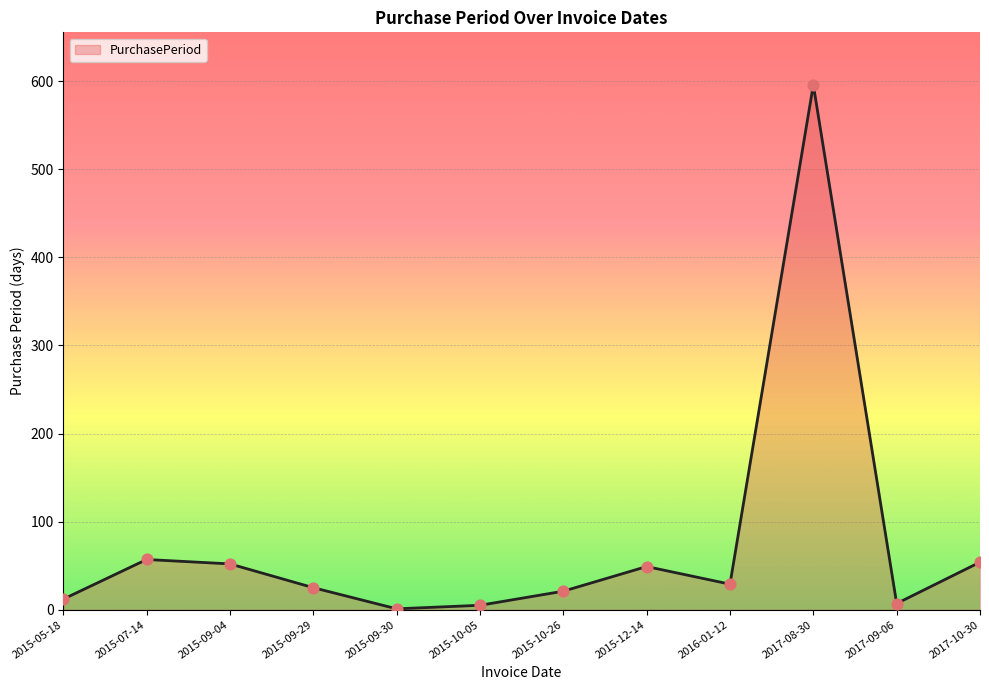

Approximately how many times larger is the value at 2015-05-18 compared to 2015-09-04?

0.2